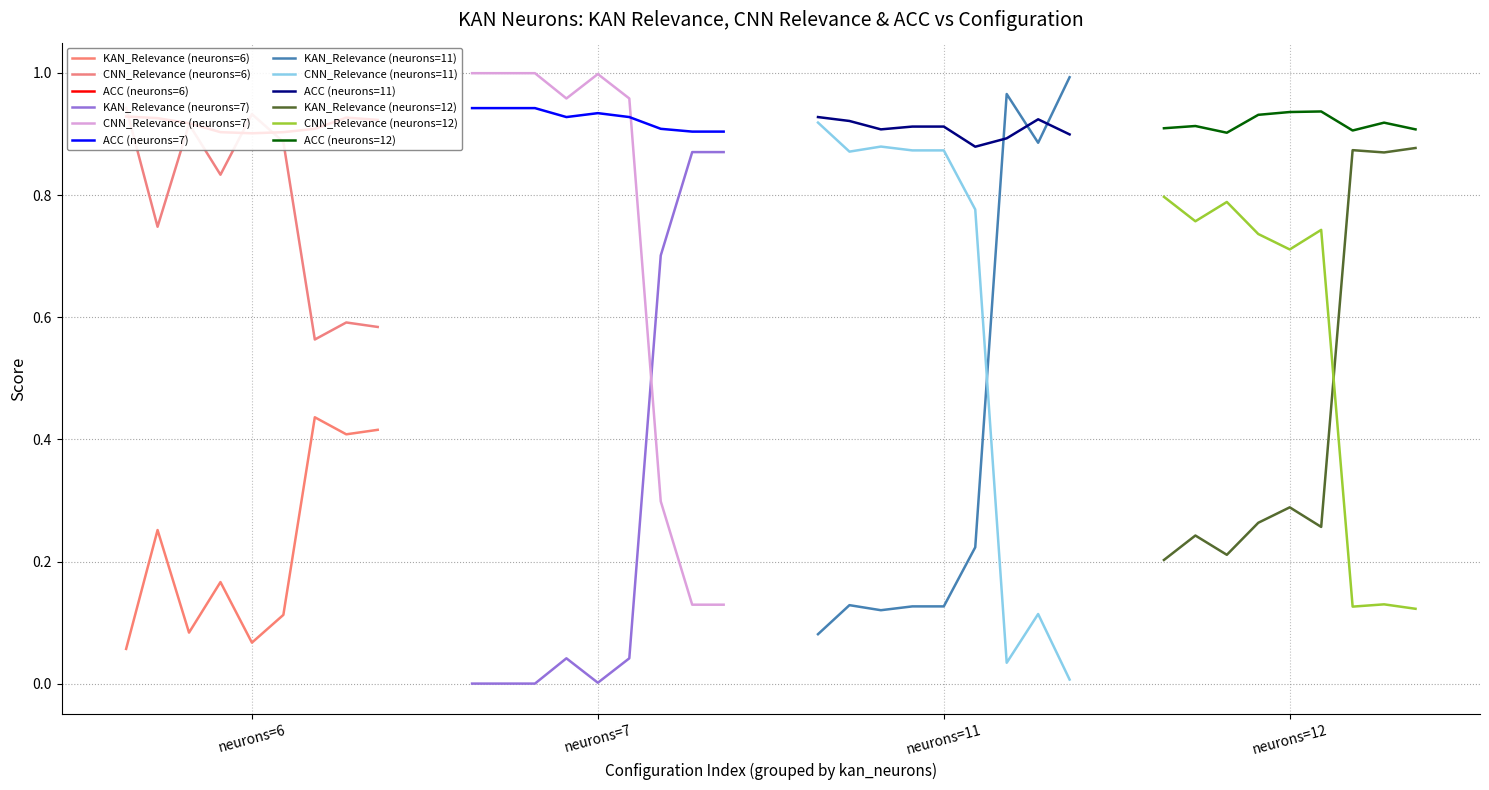

How many intersections are there between CNN_Relevance (neurons=7) and ACC (neurons=7)?

1